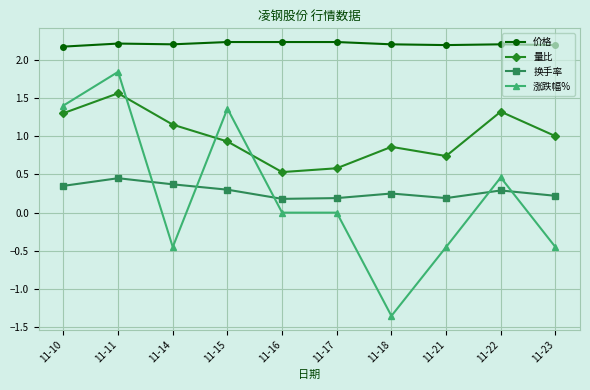

Is it true that 价格 equals 1.4 at 11-11?

False